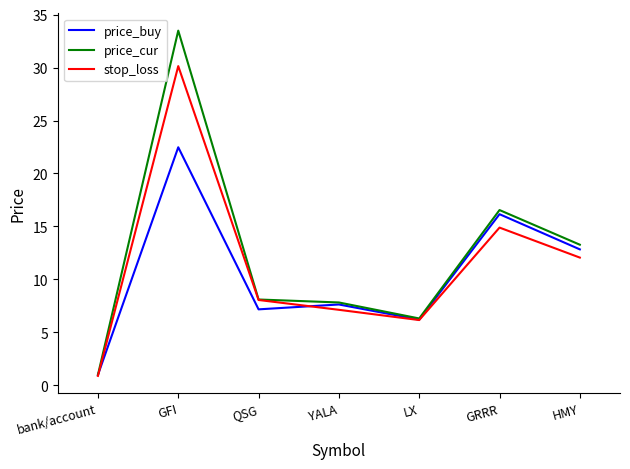

List the labels in order of stop_loss value, smallest first.

bank/account, LX, YALA, QSG, HMY, GRRR, GFI